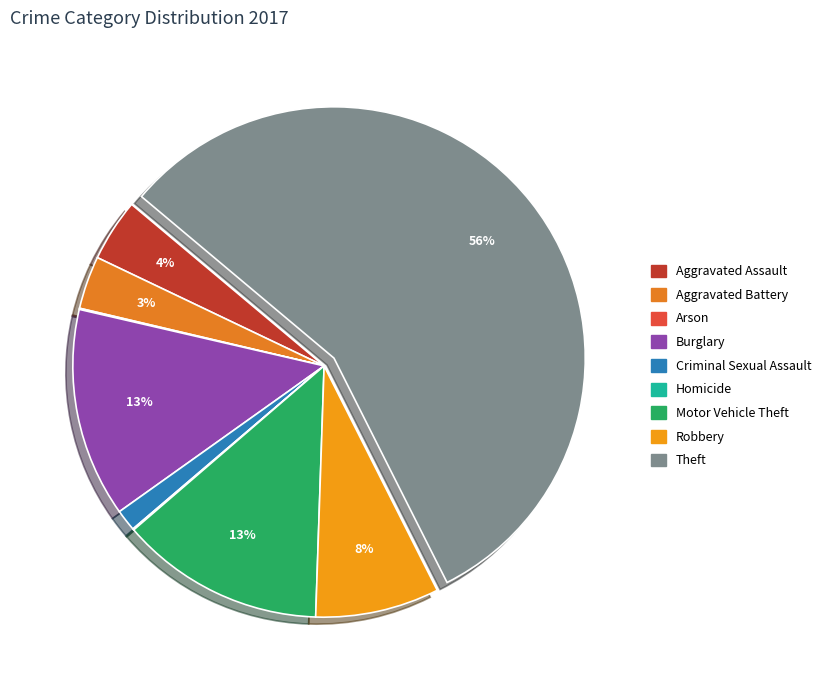

The Robbery slice represents 23% of the pie. True or false?

False